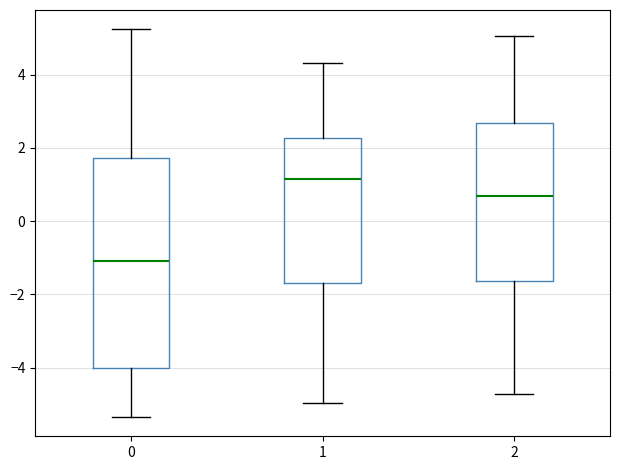

Which box's median line is the highest?

1